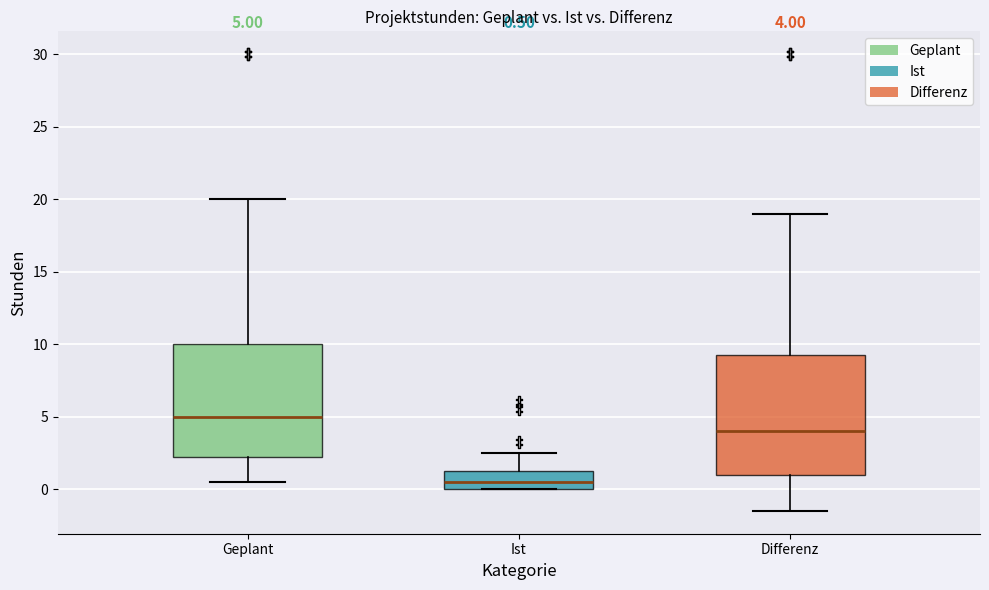

Which box's median line is the highest?

Geplant